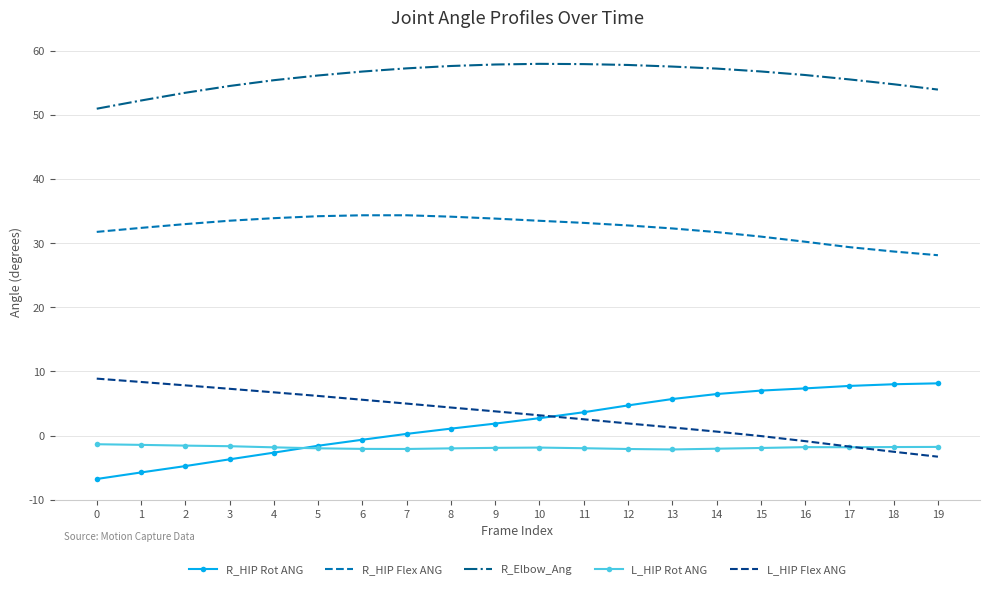

What is the total value across all series at 4?

91.6